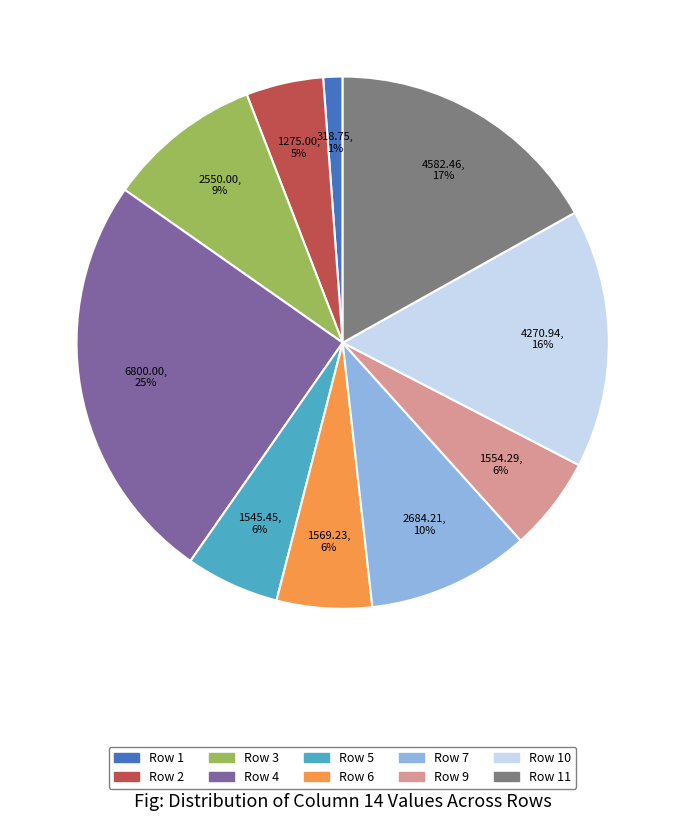

To the nearest percent, what is the average slice percentage?

10%